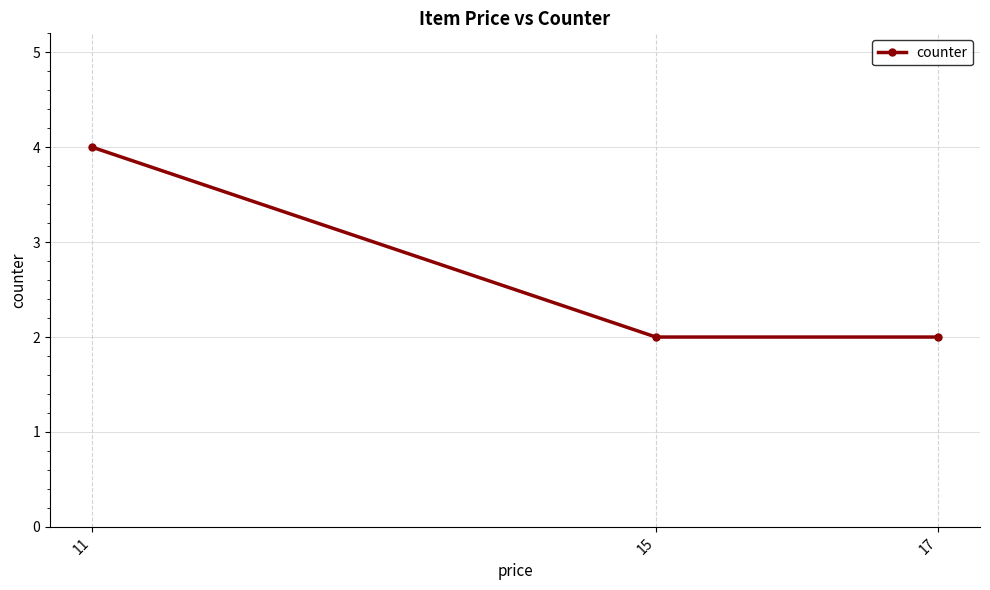

Count the number of categories in the chart.

3